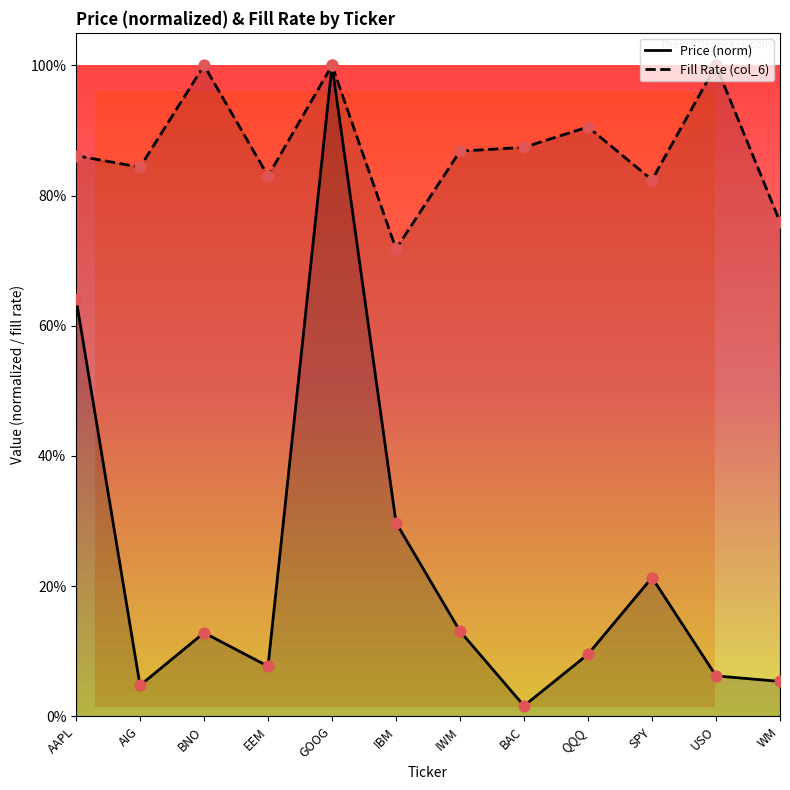

Which series has the largest total across all categories?

col_6